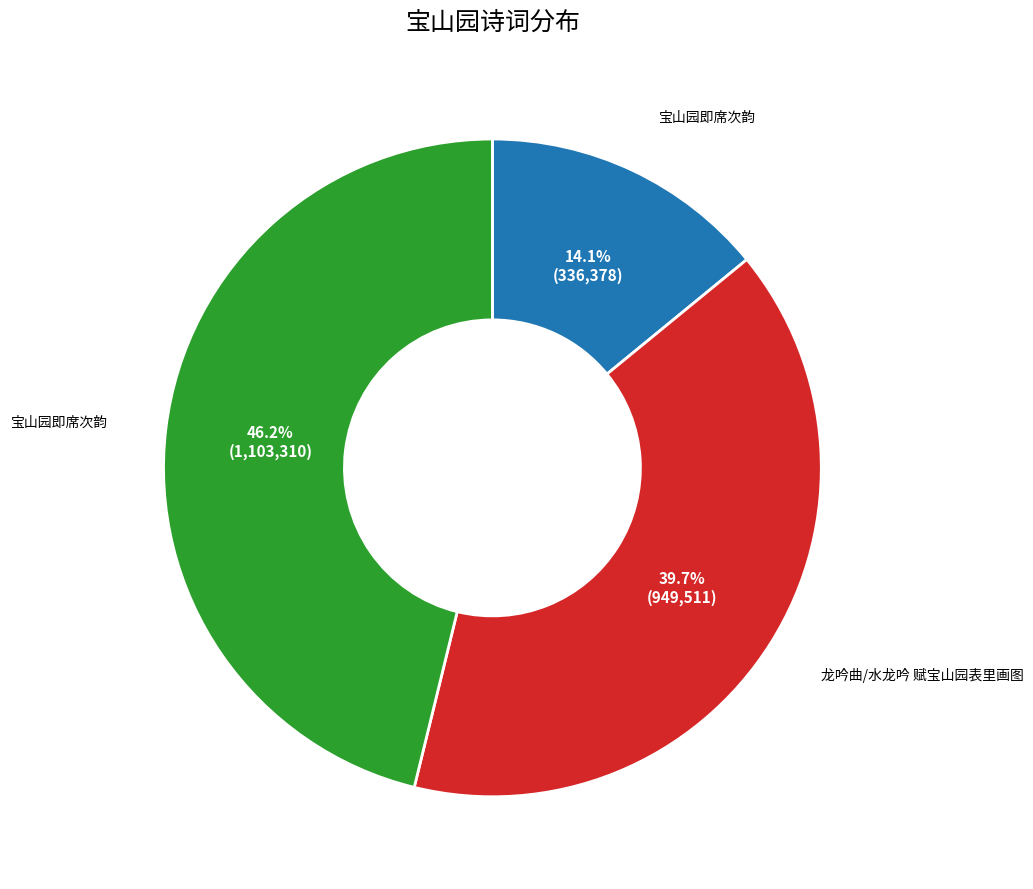

How many segments does this pie chart have?

3